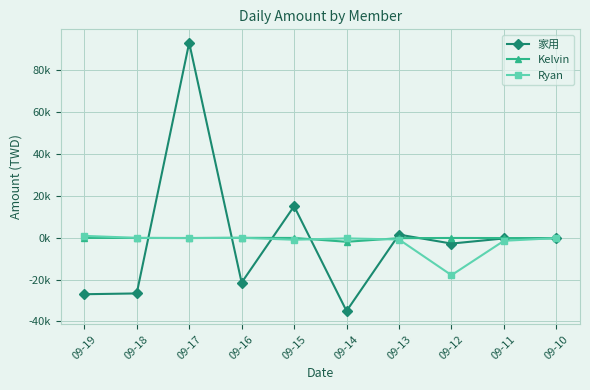

Which category has the lowest value in the 家用 series?

09-14